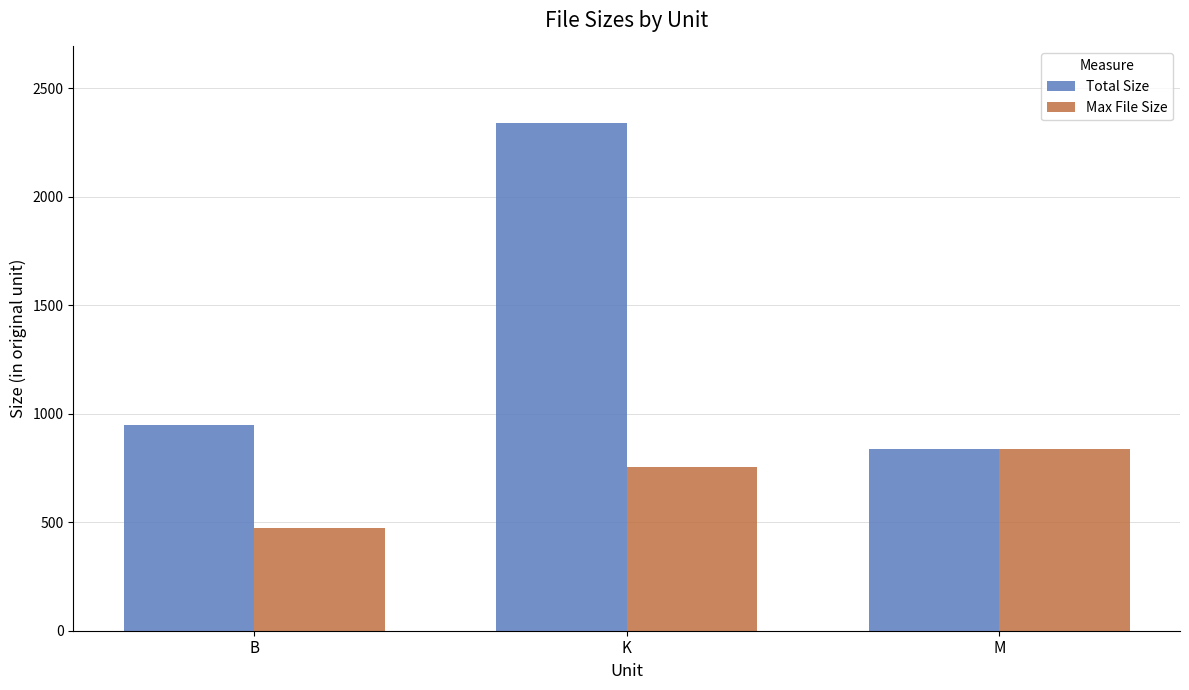

At which label is Max File Size closest to 654?

K